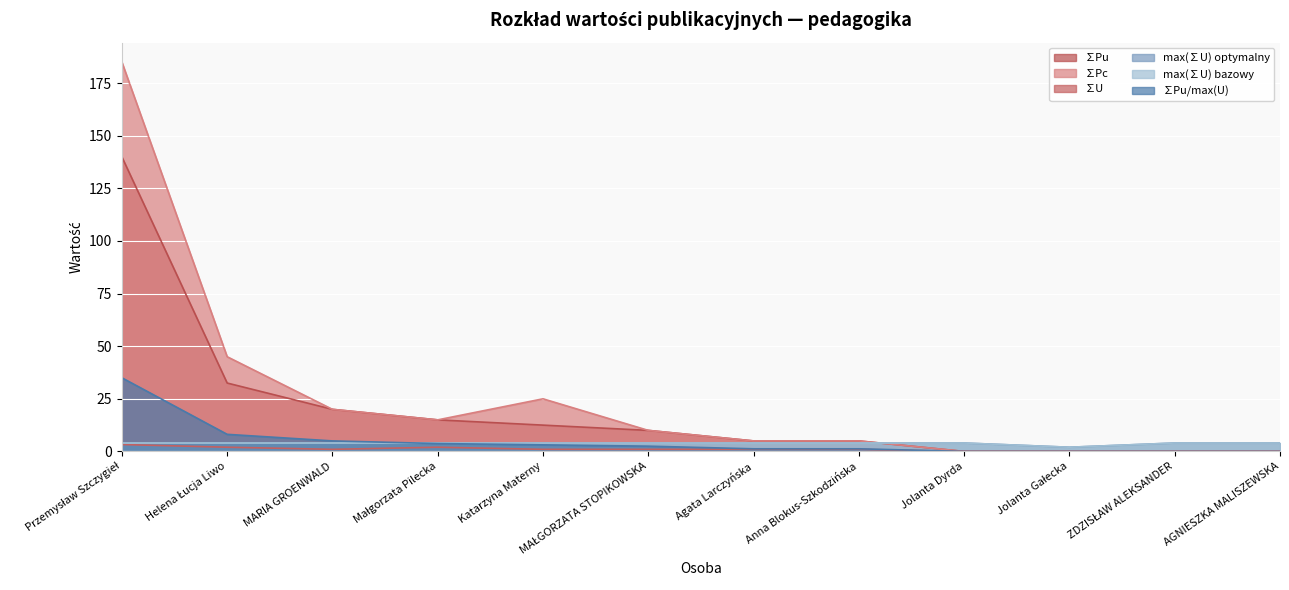

Does the chart display data point markers on the line(s)?

No